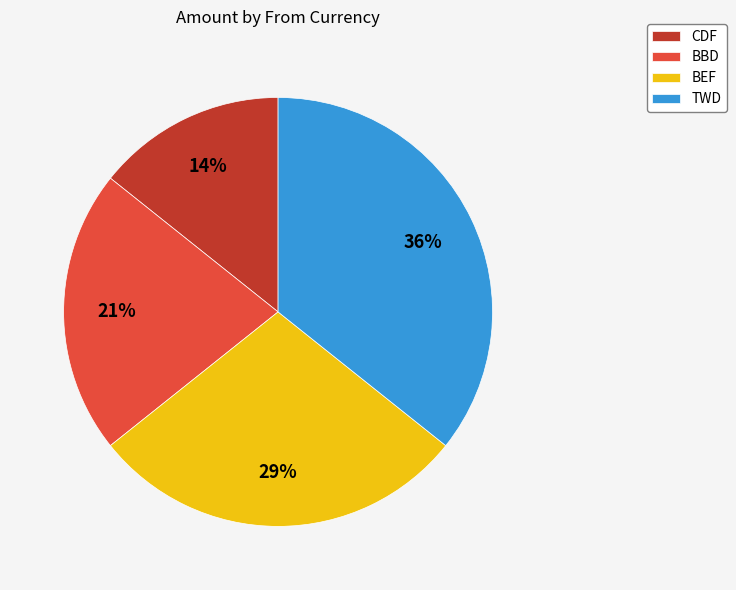

Is the sum of BBD and CDF greater than half?

No